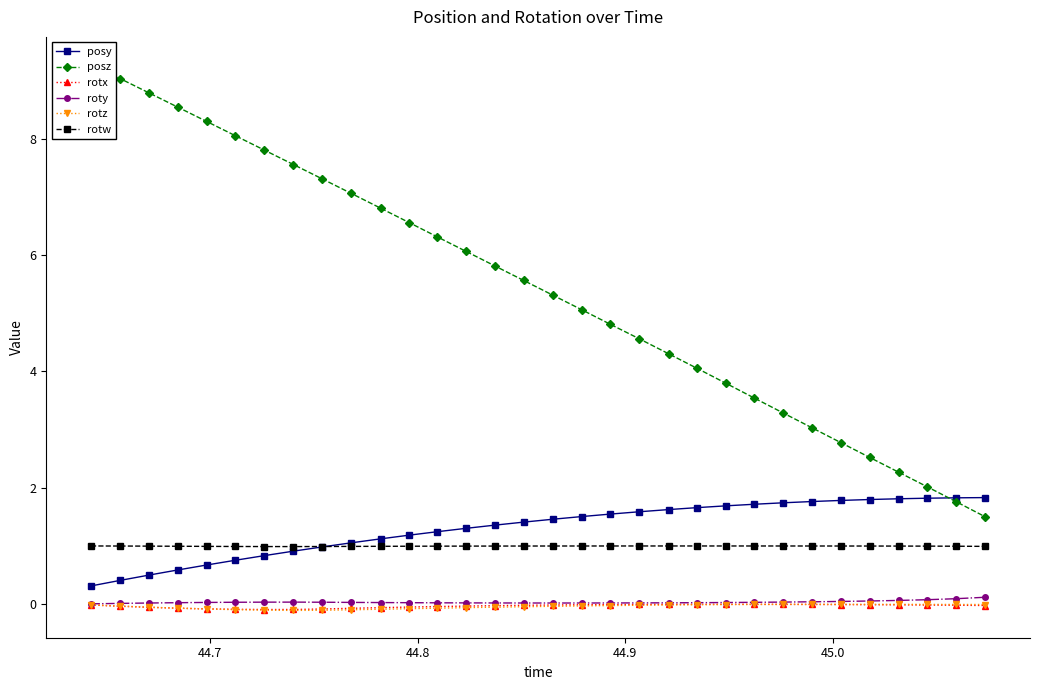

How many distinct data groups are displayed?

6